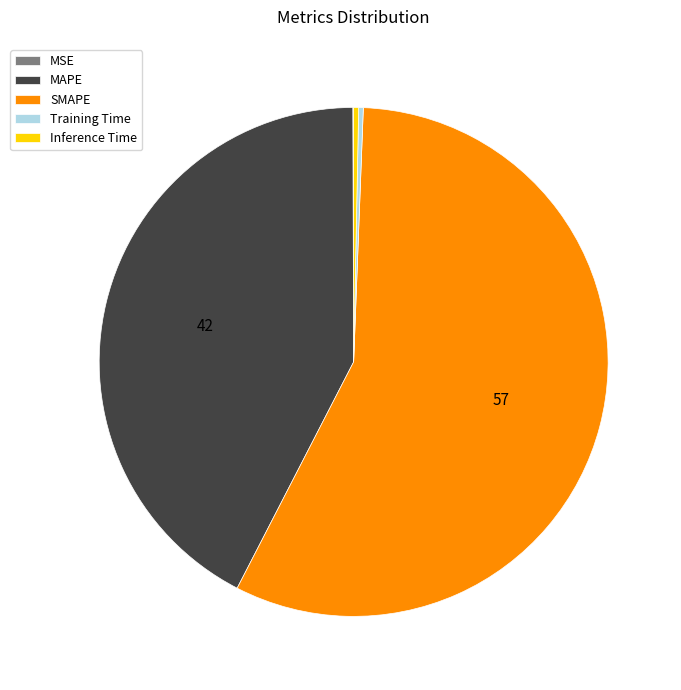

Which category has the biggest portion of the pie?

SMAPE